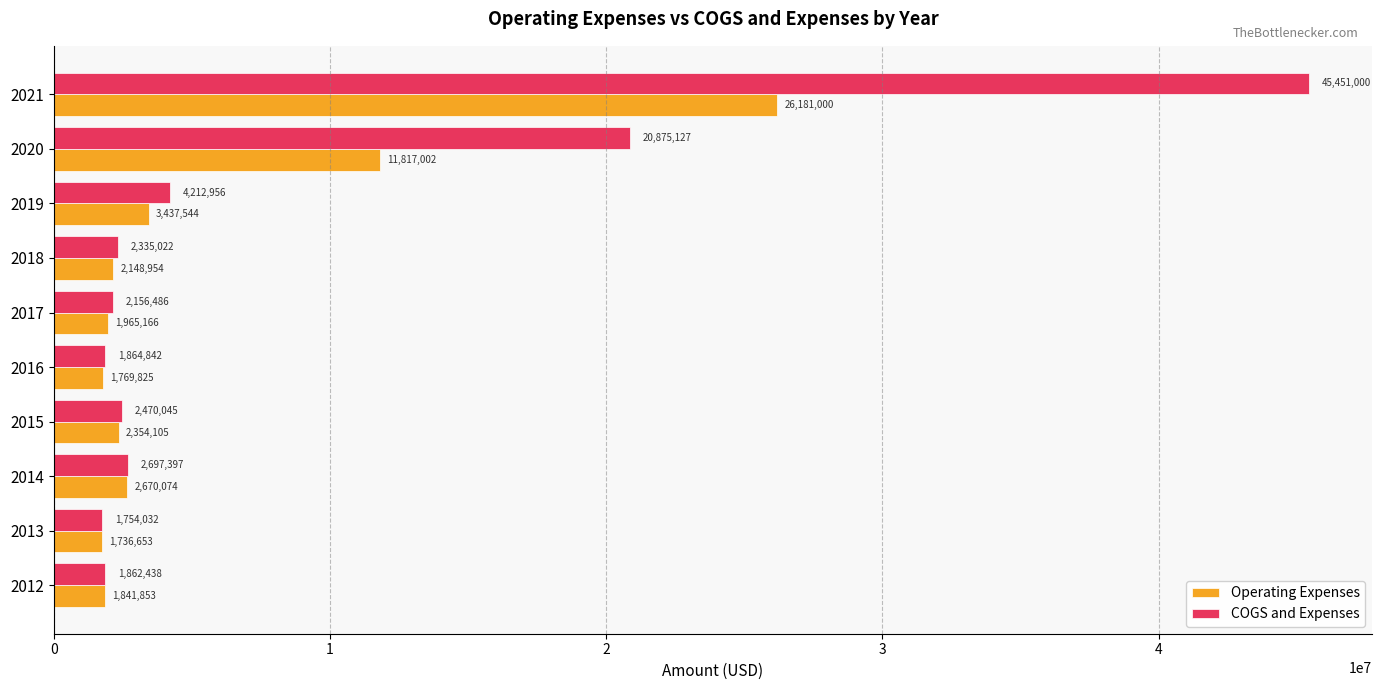

What is the difference between the maximum and second lowest values in the COGS and Expenses series?

43588562